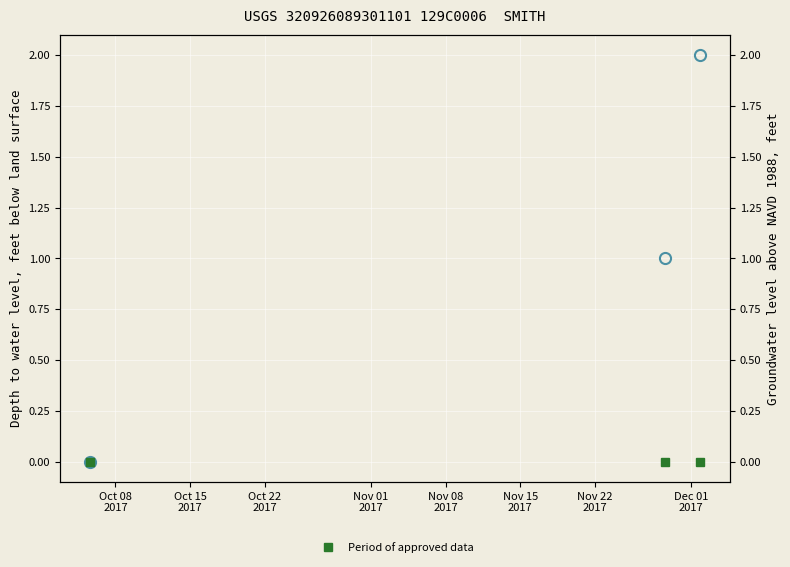

How many data points in col_1 are less than 1?

1